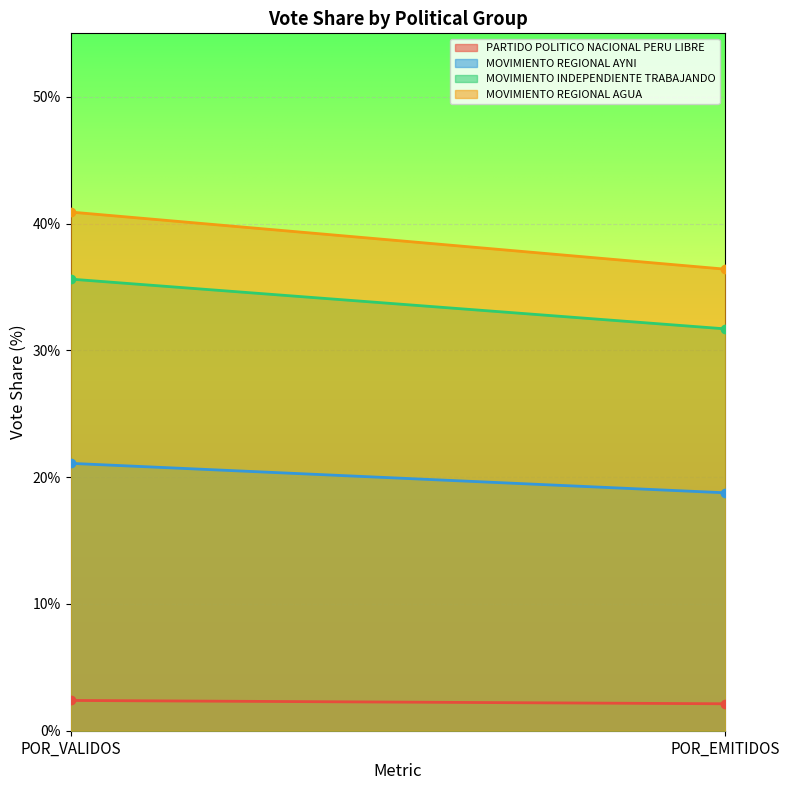

Which category has the lowest value across all series?

POR_EMITIDOS